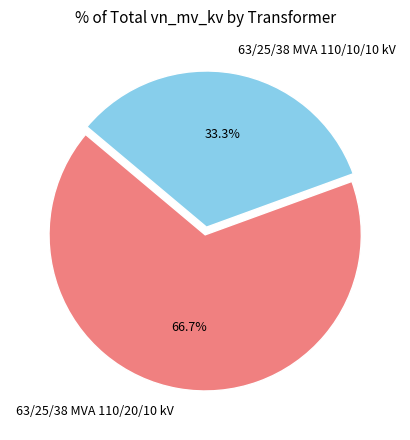

Is it true that 63/25/38 MVA 110/10/10 kV is 46% of the pie?

False